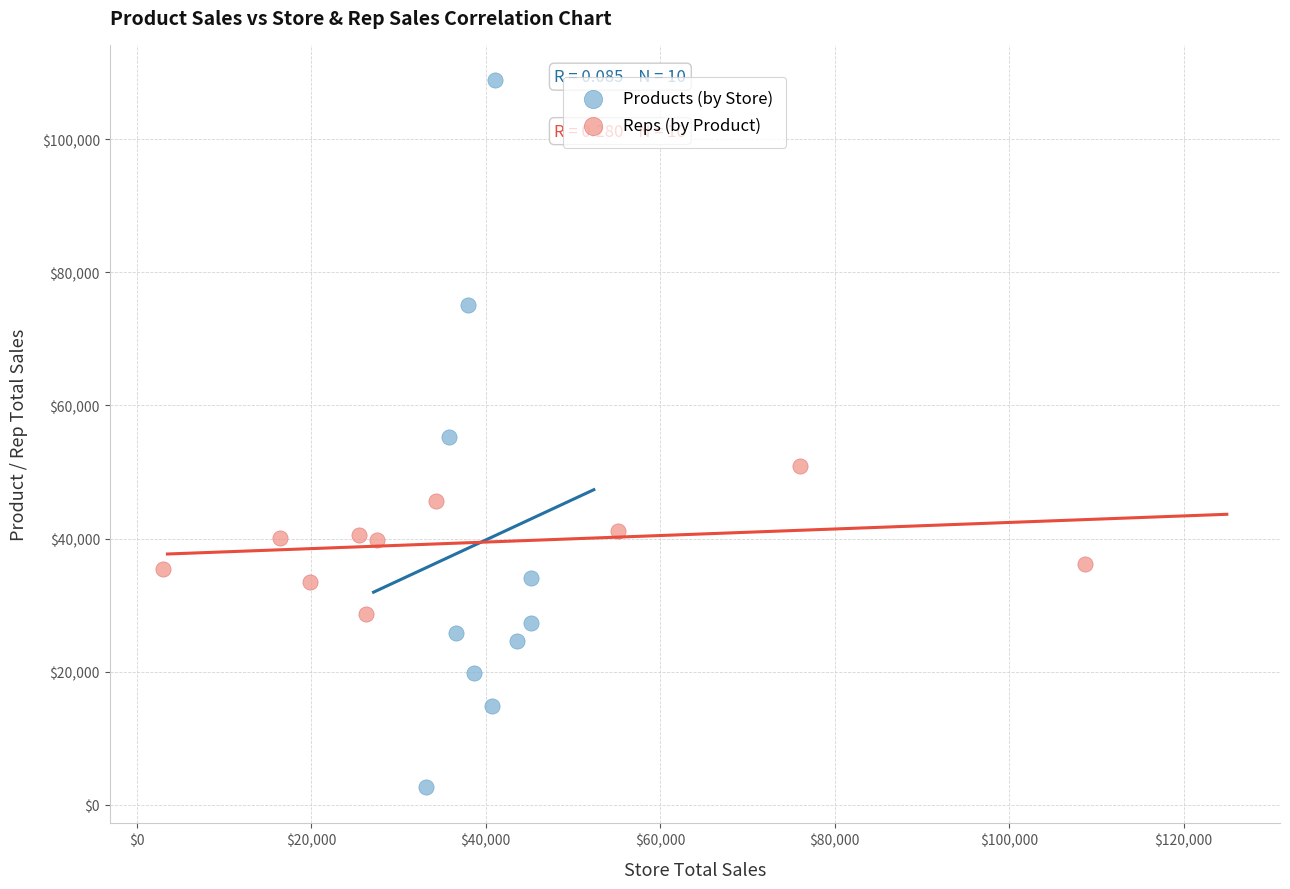

Which series contains the highest Y value?

Products (by Store)